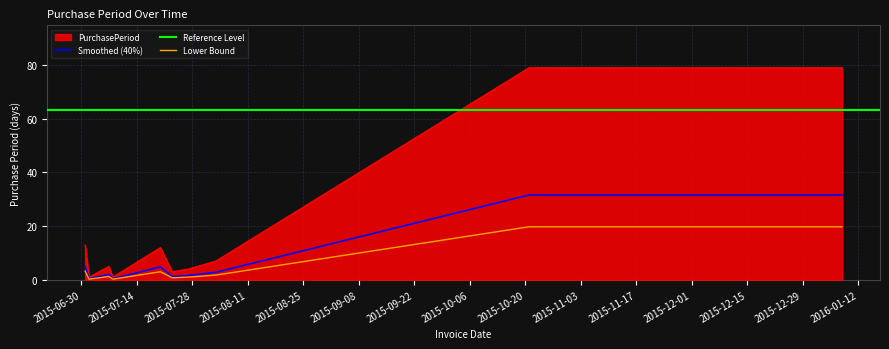

What is the maximum value for PurchasePeriod?

79.0